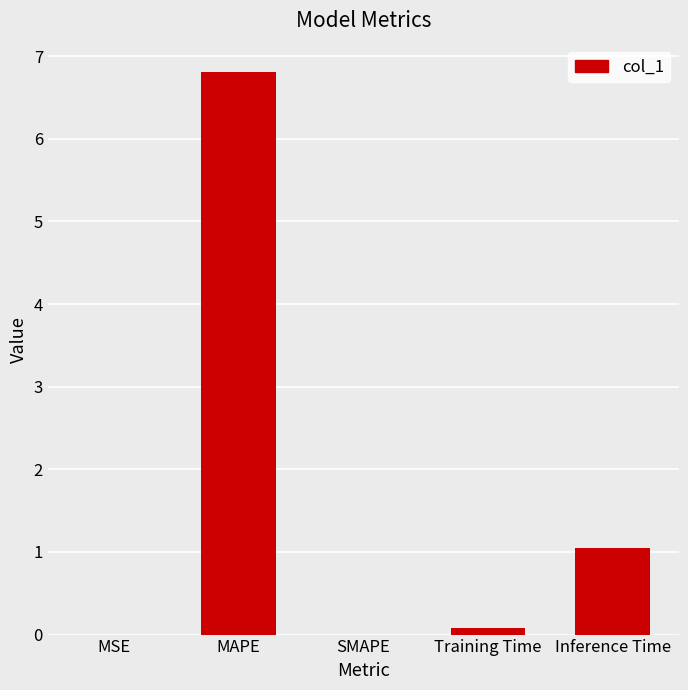

Count the number of data series in this chart.

1